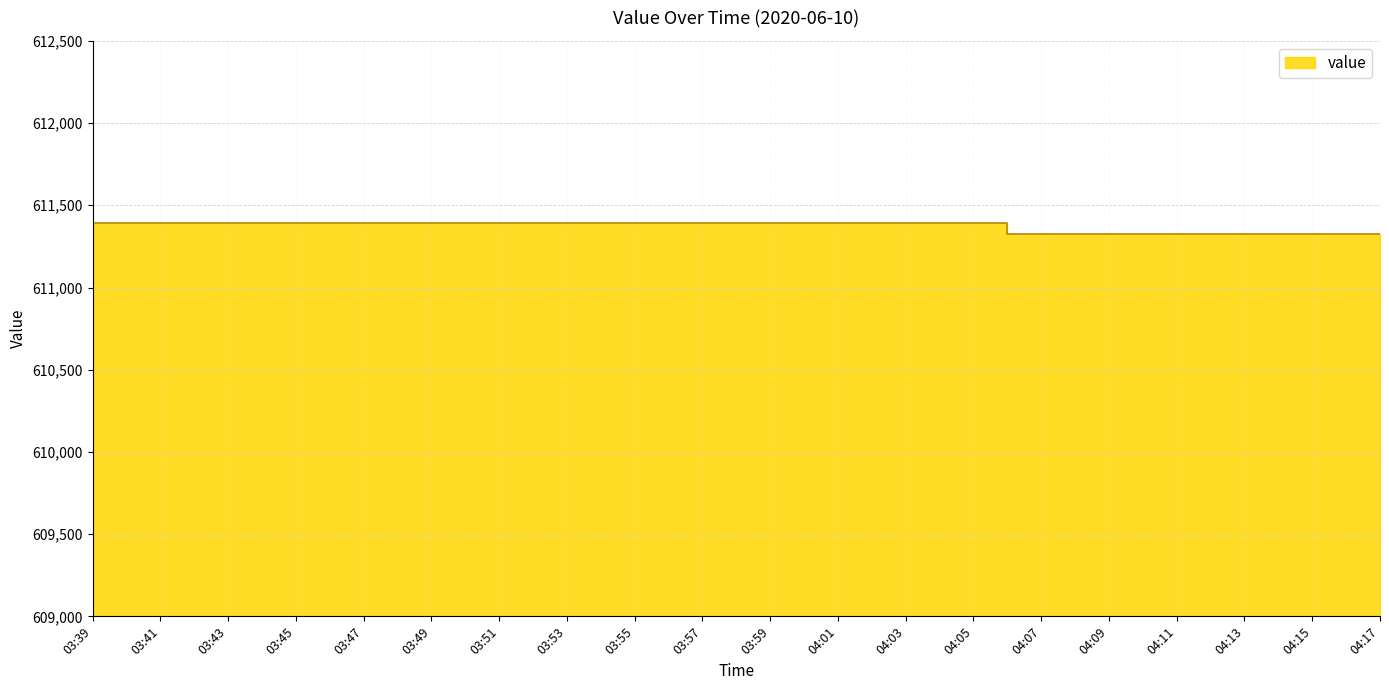

Reading left to right, list all the values displayed in this chart.

611391.8	611391.8	611391.8	611391.8	611391.8	611391.8	611391.8	611391.8	611391.8	611391.8	611391.8	611391.8	611391.8	611391.8	611328.3	611328.3	611328.3	611328.3	611328.3	611328.3